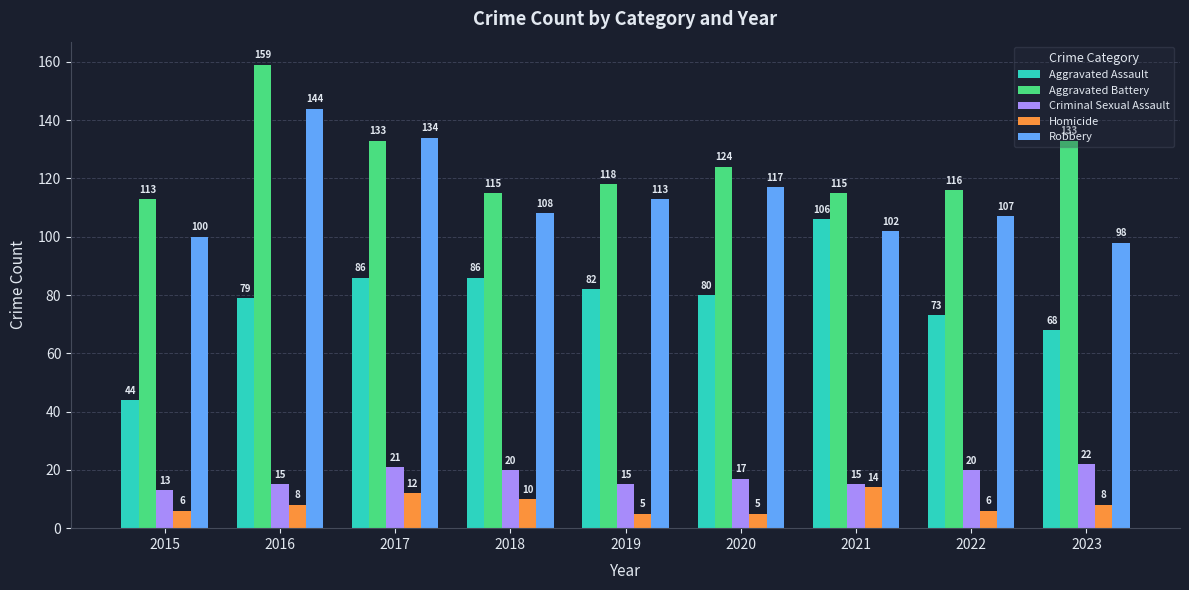

Does the chart contain any negative values?

No